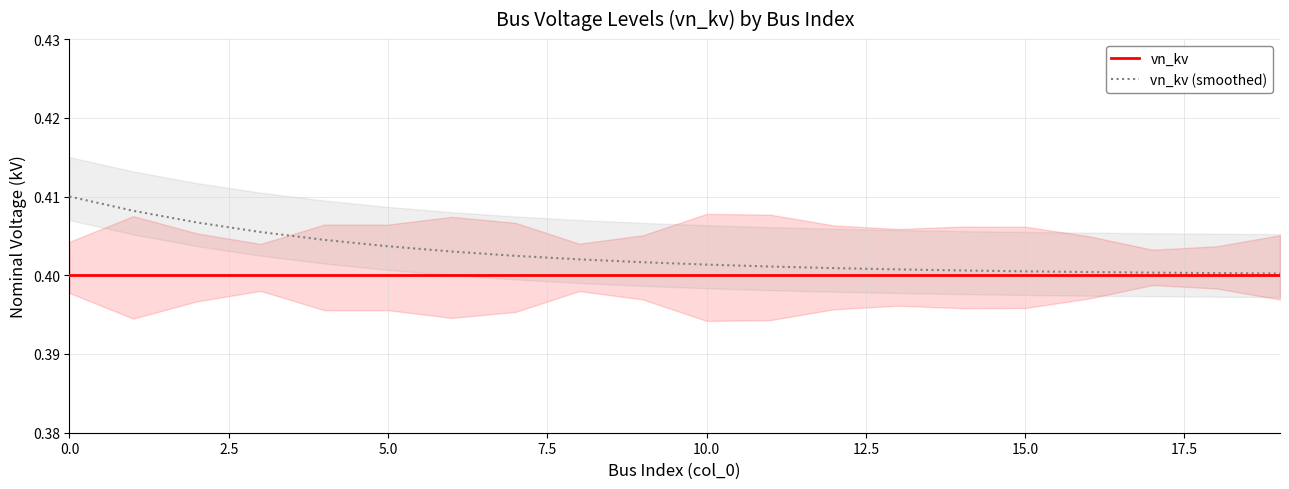

Rank the series at 0.0 from lowest to highest value.

vn_kv, vn_kv (smoothed)